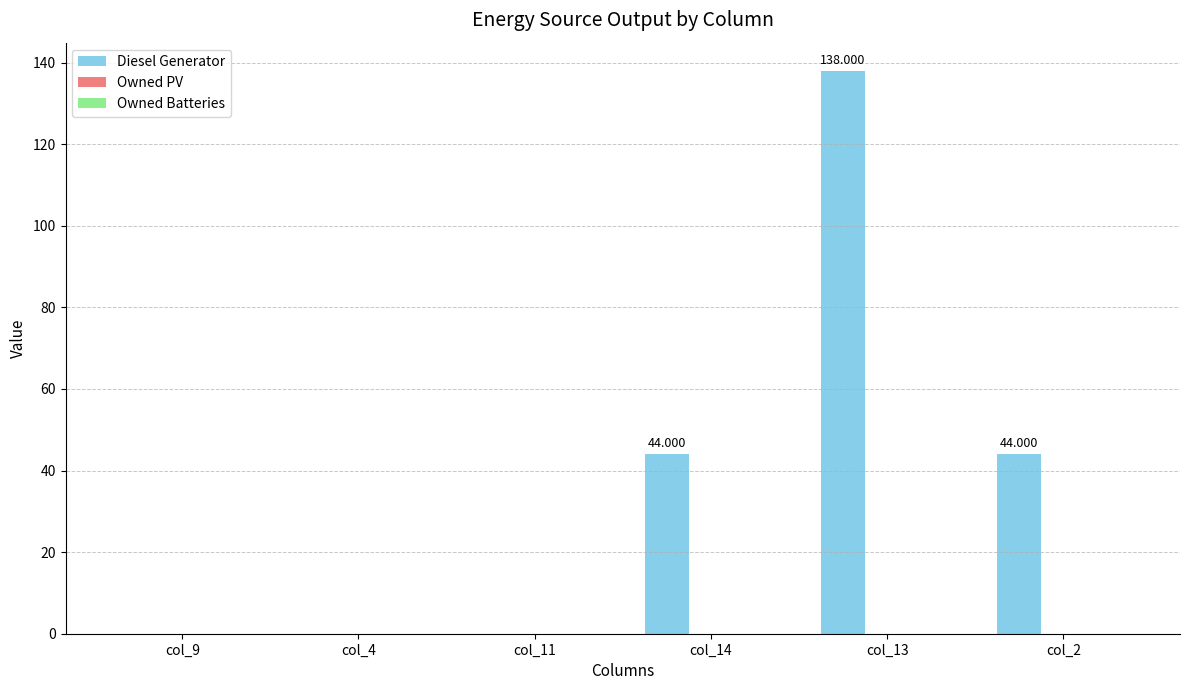

How many categories are shown in the chart?

6